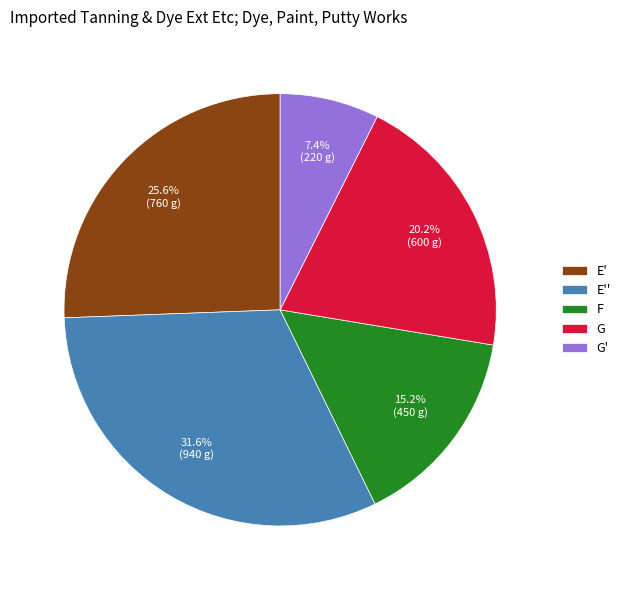

To the nearest percent, what percentage of the pie is G?

20%